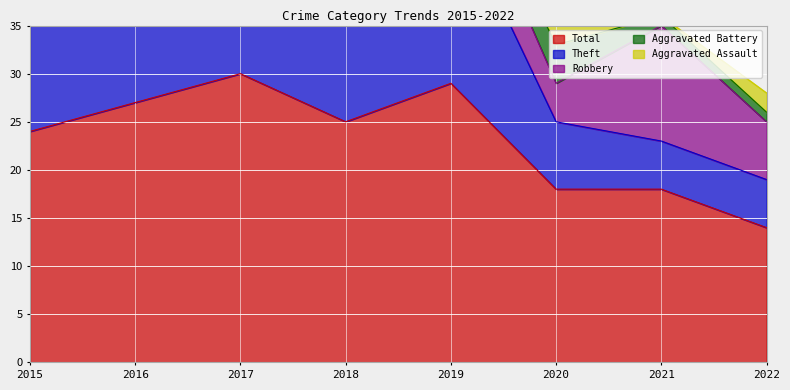

How many categories are shown in the chart?

8